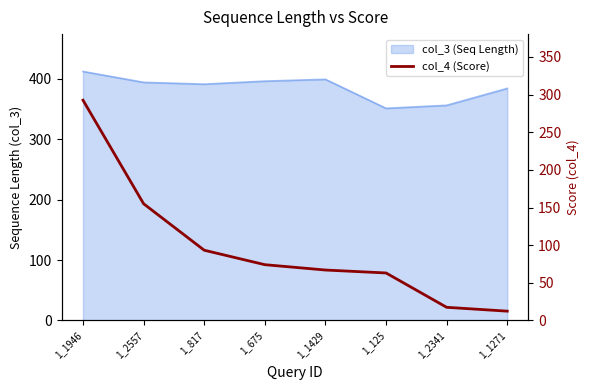

What is the sum of the values at 1_1946 and 1_817?

385.8